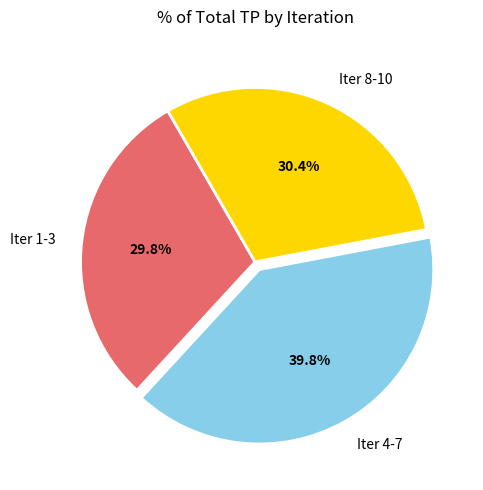

Rank the categories by value from highest to lowest.

Iter 4-7, Iter 8-10, Iter 1-3